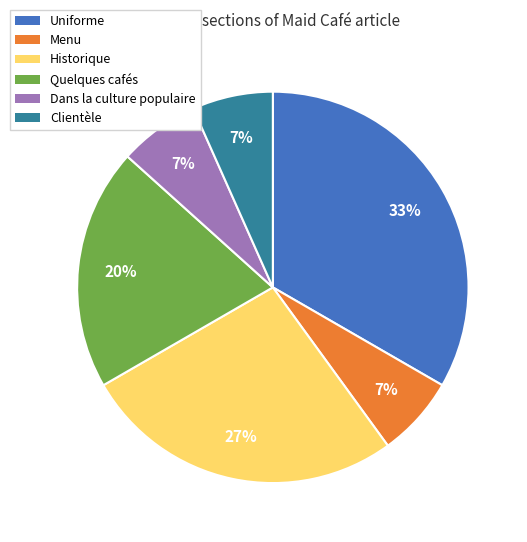

Do Uniforme and Clientèle together represent more than half of the pie?

No